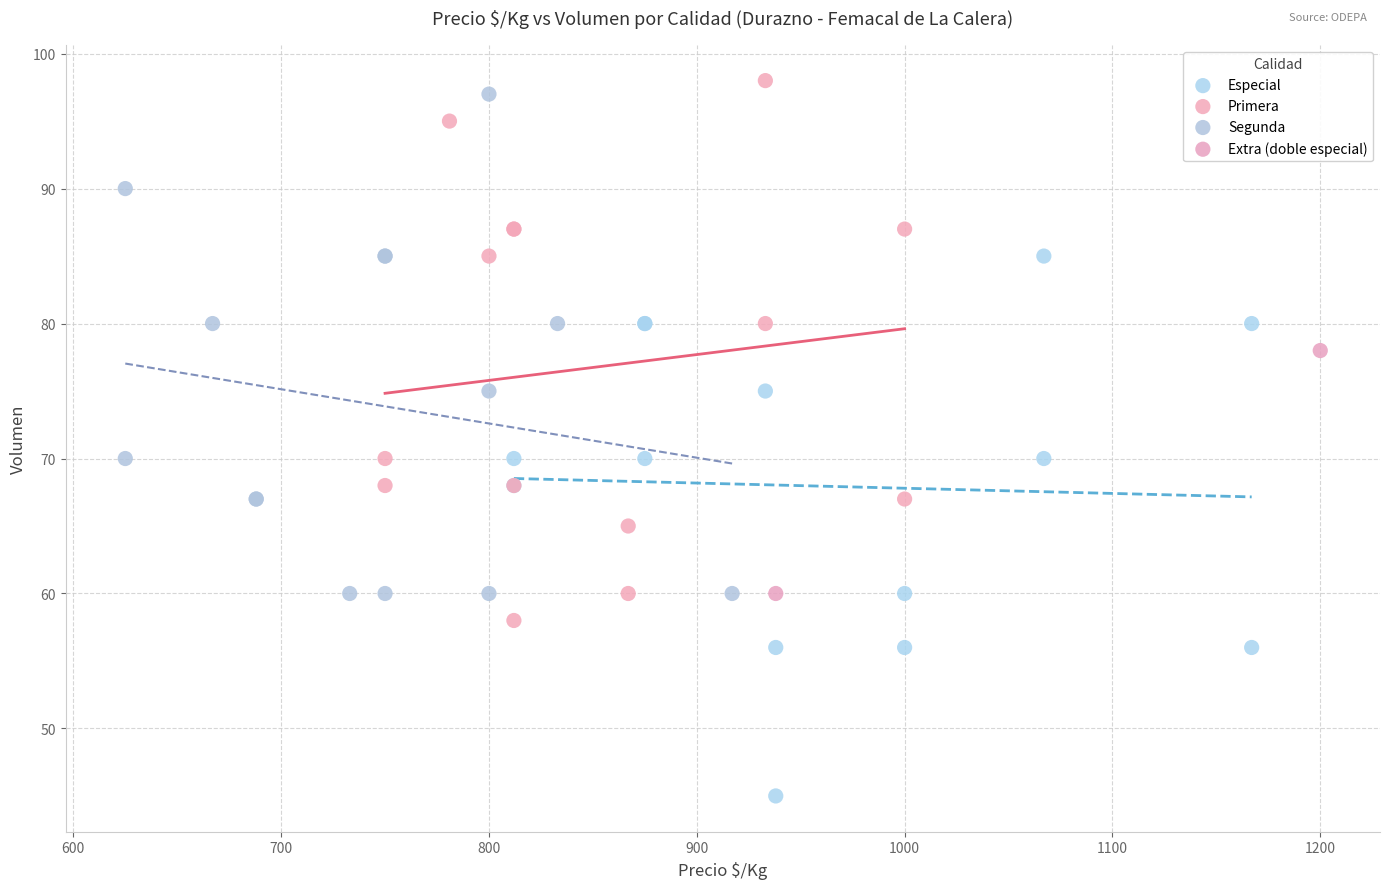

What are all the series names shown in the legend?

Especial, Primera, Segunda, Extra (doble especial)